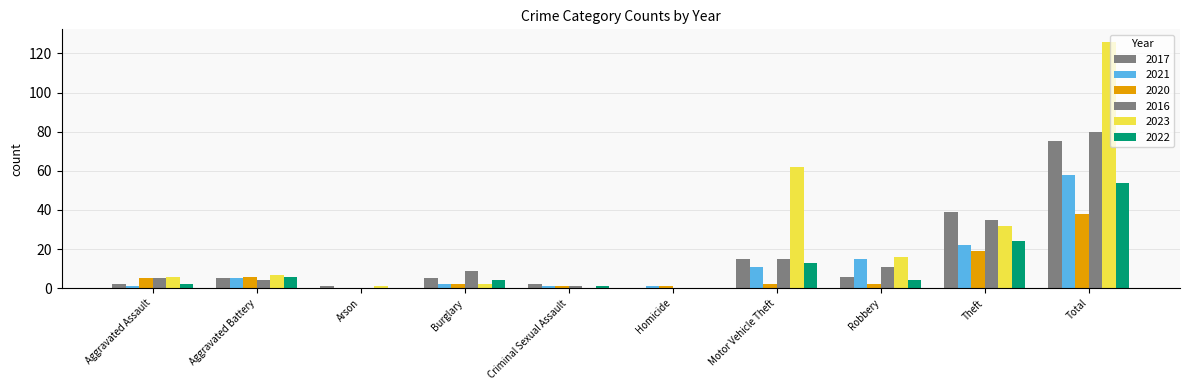

How many data points does each series have?

10